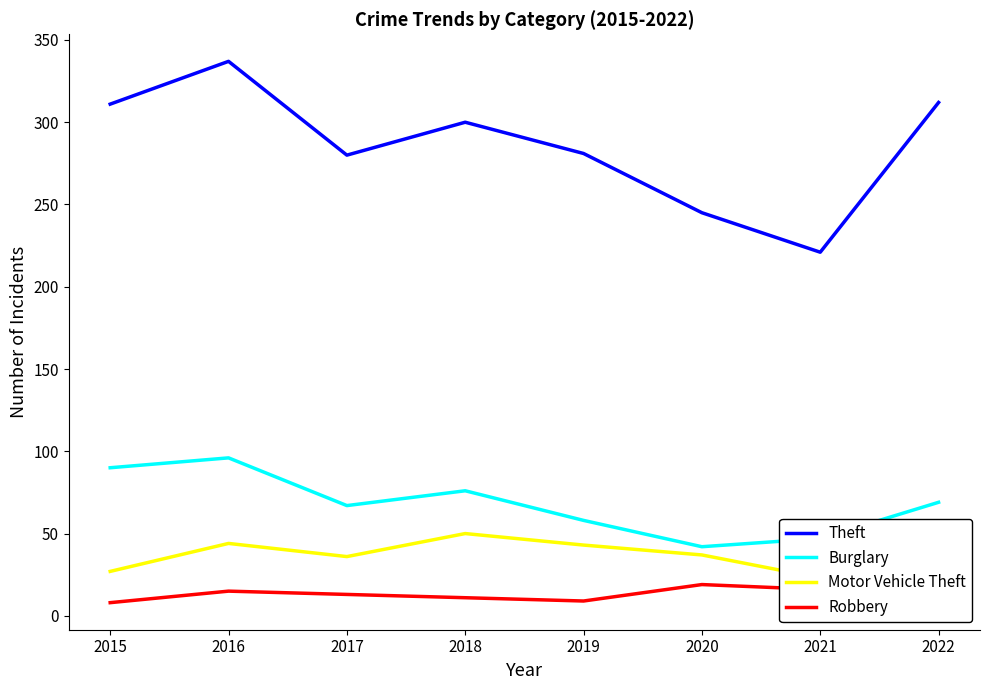

What is the difference between the highest and lowest values at 2018?

289